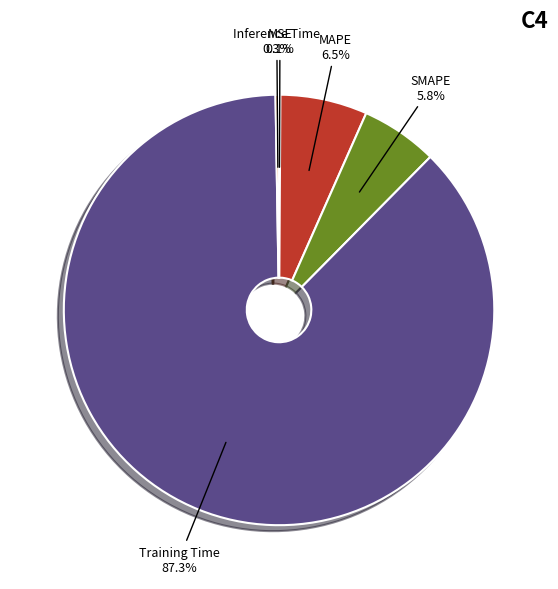

Which category accounts for the majority?

Training Time